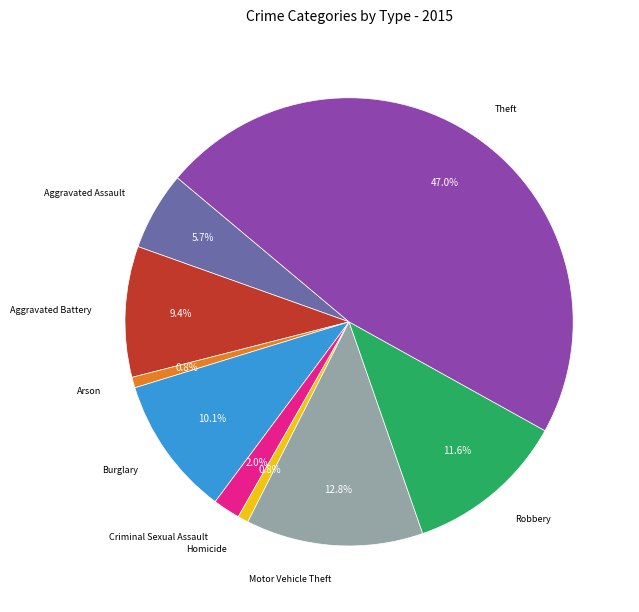

To the nearest percent, what percentage of the pie is Criminal Sexual Assault?

2%